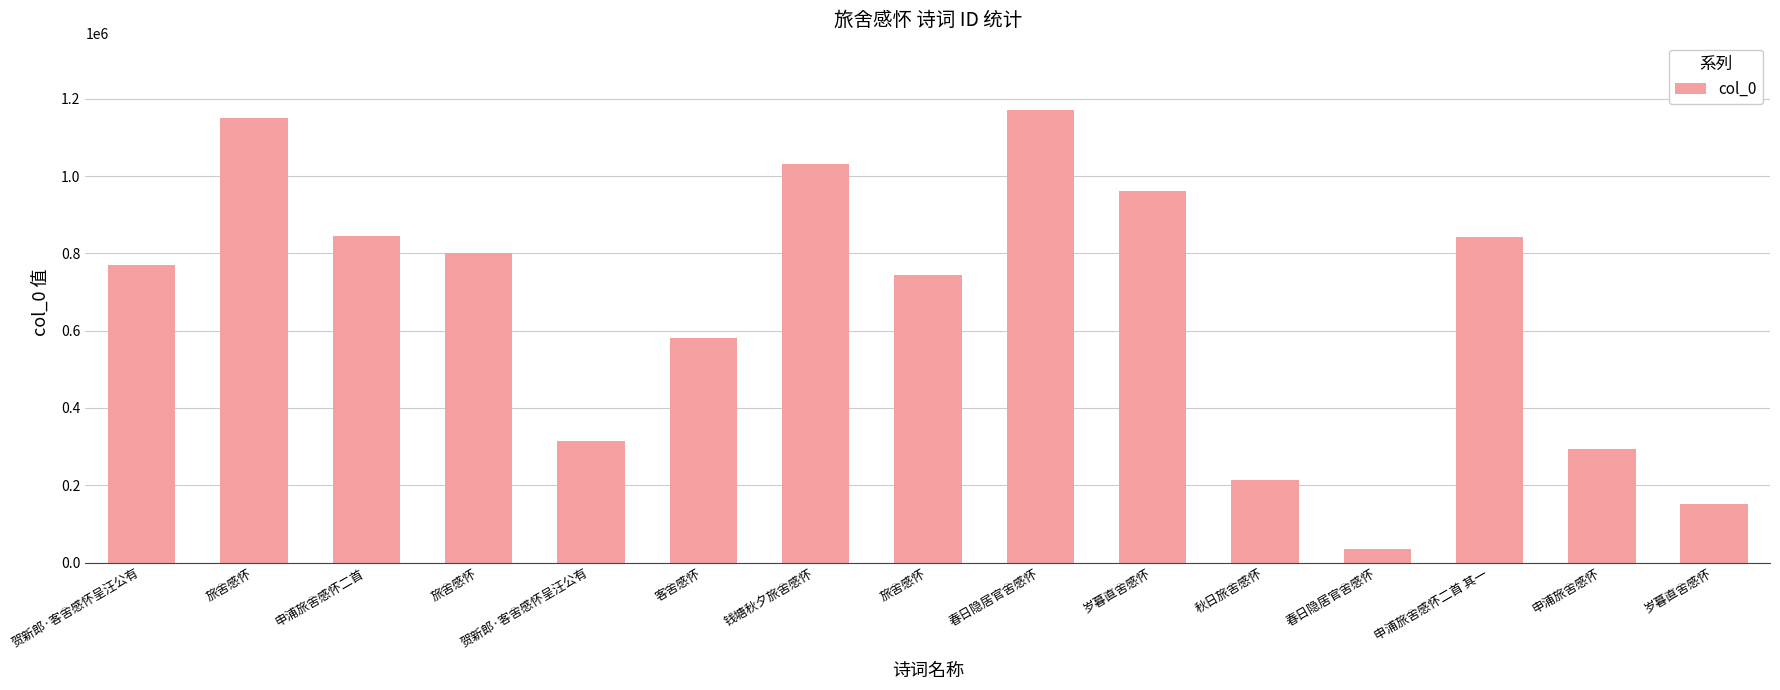

Are the bars horizontal?

No